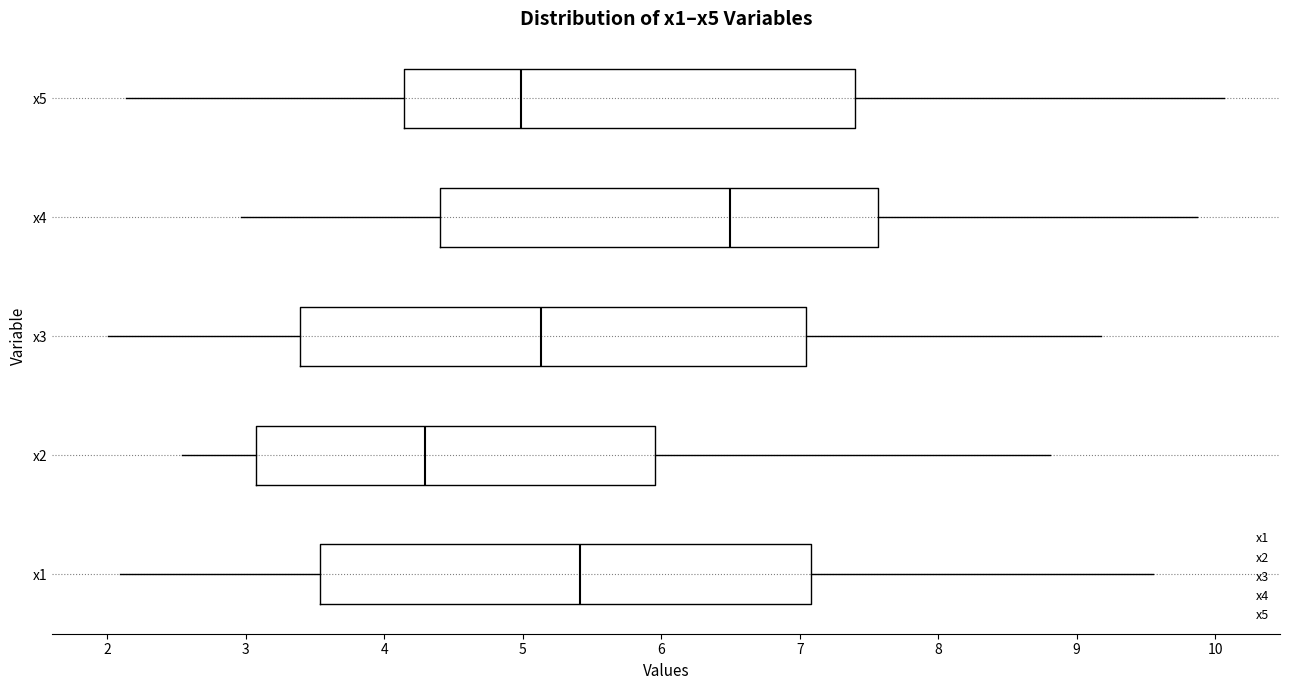

Reading bottom to top, read every box against the x-axis: the position of its median line, the range the box covers, and the ends of its whiskers. The values are not printed on the chart, so give them approximately, as read against the axis.

x1: median 5.4, box 3.5 to 7.1, whiskers 2.1 to 9.6
x2: median 4.3, box 3.1 to 6.0, whiskers 2.5 to 8.8
x3: median 5.1, box 3.4 to 7.0, whiskers 2.0 to 9.2
x4: median 6.5, box 4.4 to 7.6, whiskers 3.0 to 9.9
x5: median 5.0, box 4.1 to 7.4, whiskers 2.1 to 10.1